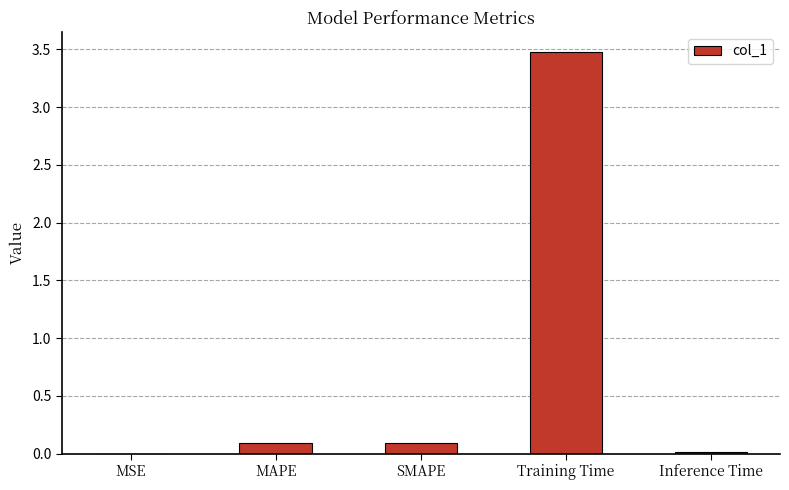

Which label corresponds to the largest value in the chart?

Training Time